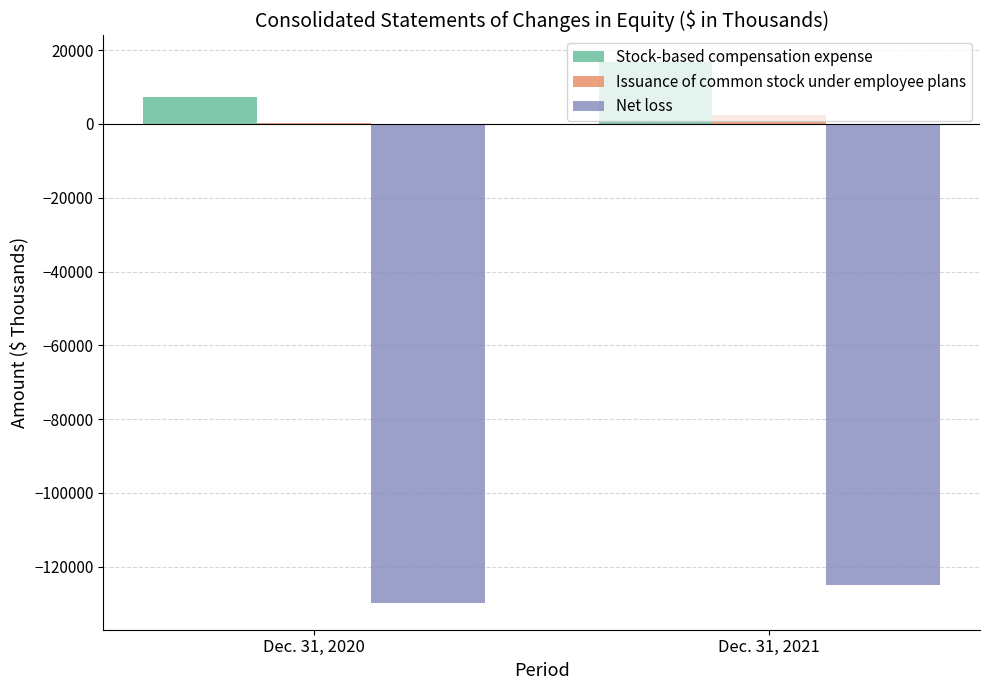

Reading left to right, what are all the values shown in this chart?

Stock-based compensation expense: 7220	16704
Issuance of common stock under employee plans: 224	2518
Net loss: -129775	-124974